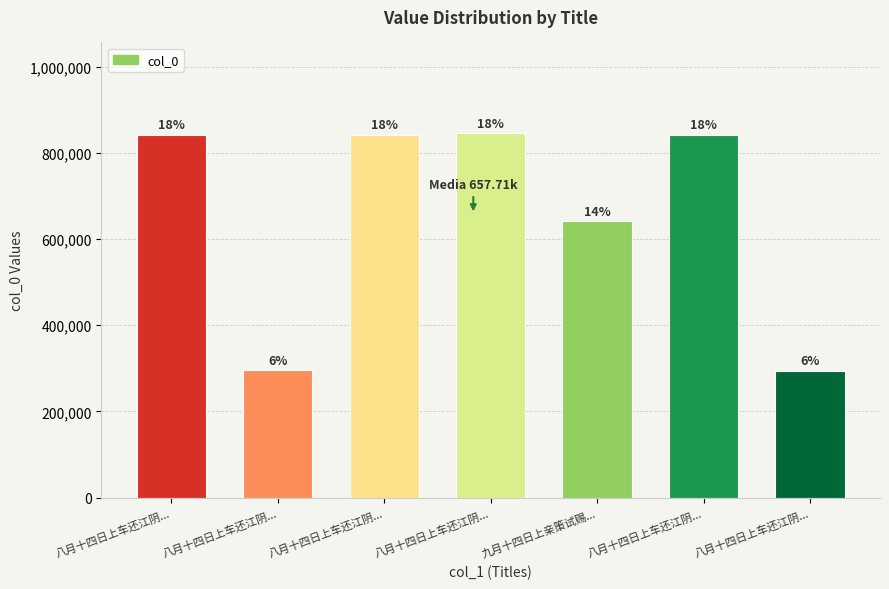

How many bars are there in total?

7